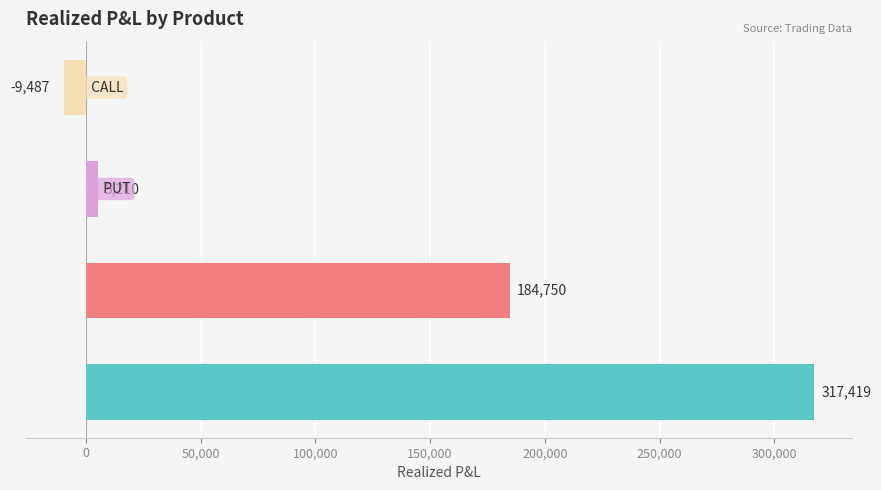

What is the change in value from HSI(1) to PUT(2)?

+7833.7